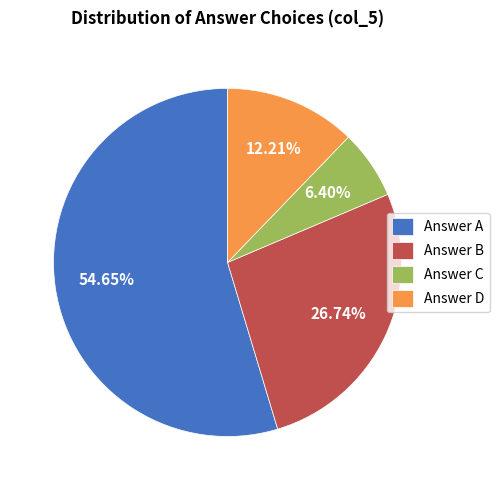

What is the largest slice in the pie chart?

Answer A